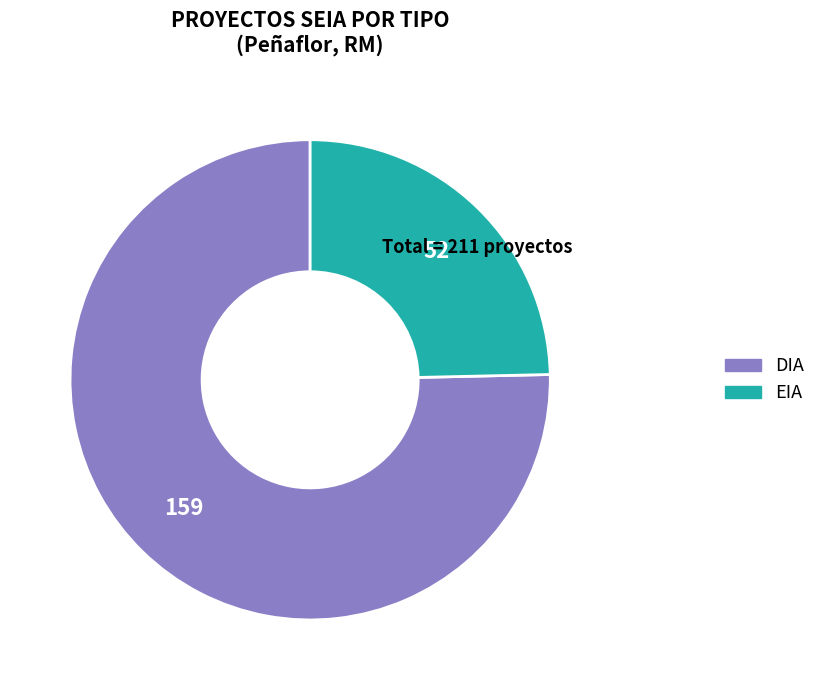

Does DIA represent more than half of the total?

Yes